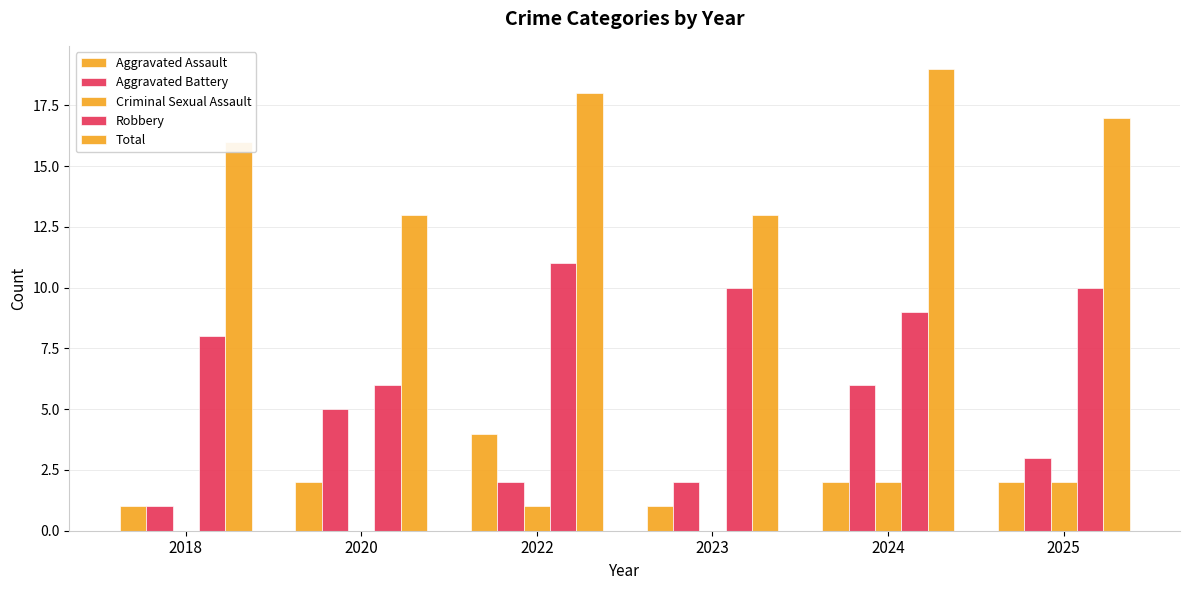

Reading left to right, extract all data points from this chart.

Aggravated Assault: 1	2	4	1	2	2
Aggravated Battery: 1	5	2	2	6	3
Criminal Sexual Assault: 0	0	1	0	2	2
Robbery: 8	6	11	10	9	10
Total: 16	13	18	13	19	17